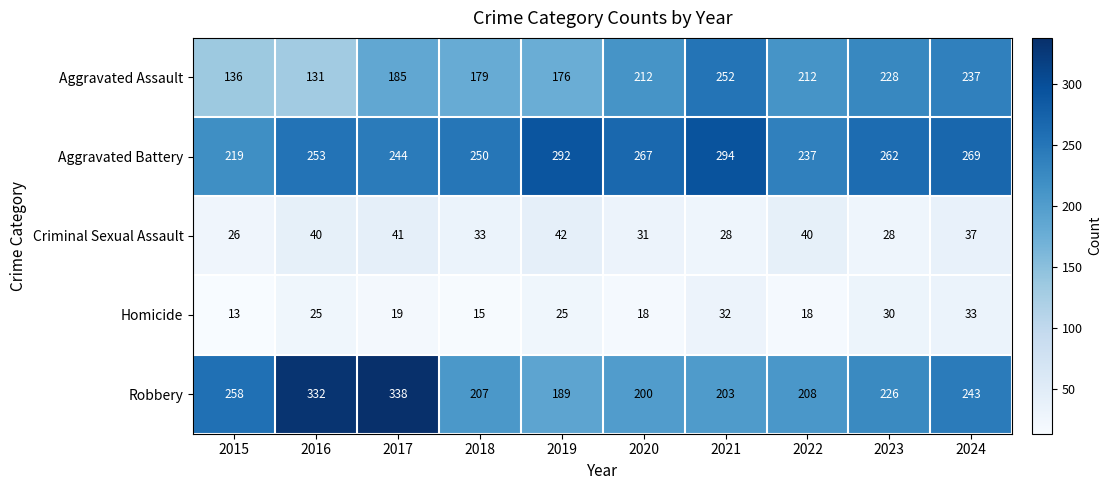

Which label corresponds to the largest value in the chart?

2017